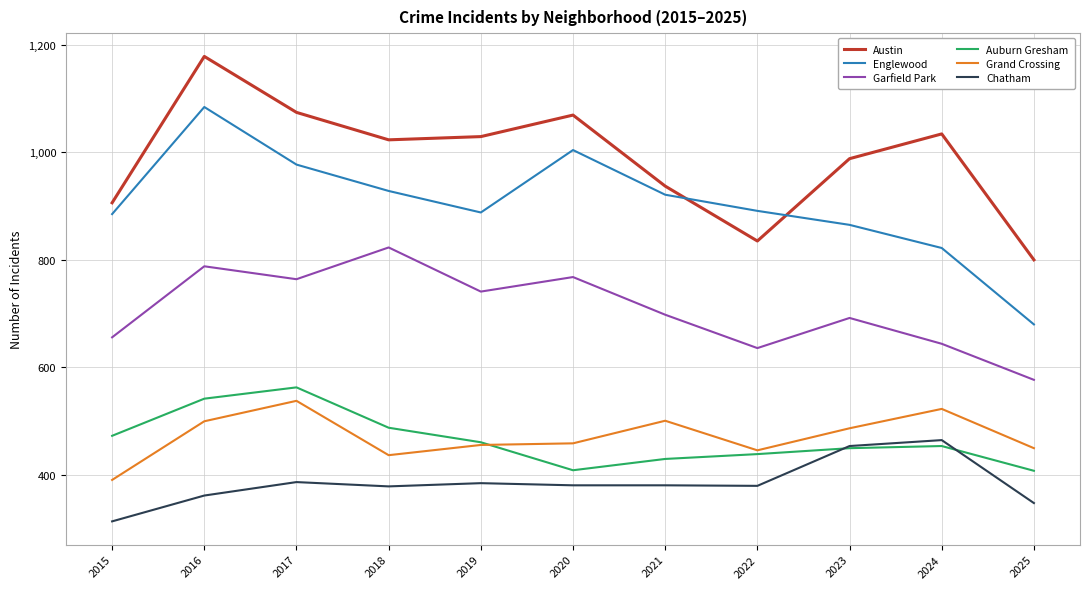

Is this an area chart (filled region under the line)?

No